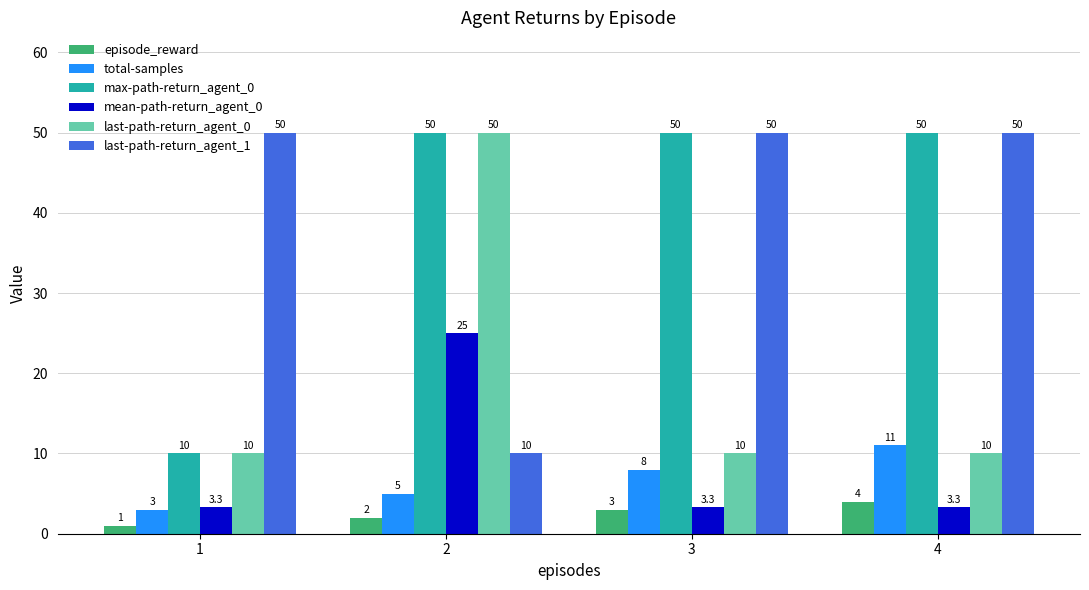

At which category is the sum across all series the highest?

2